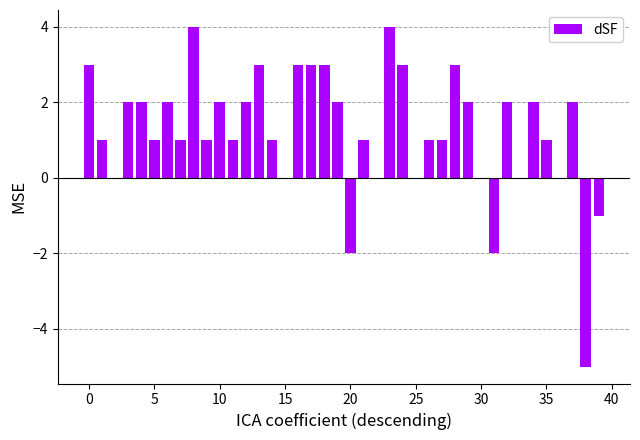

What is the sum of all values?

49